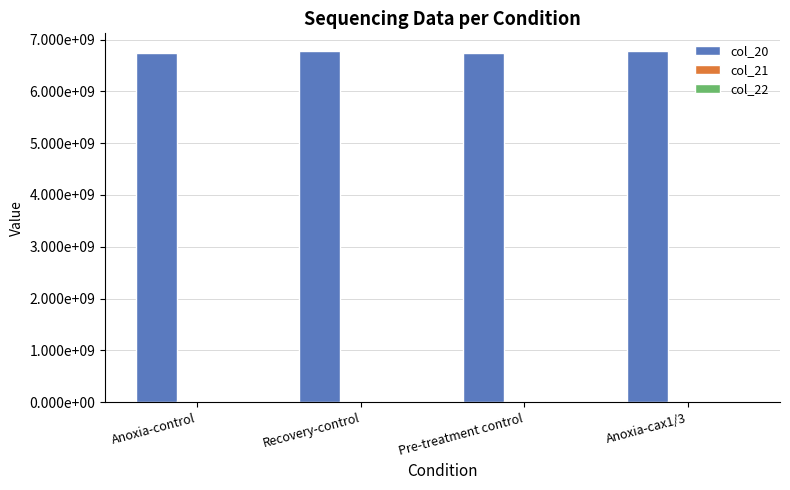

Does the chart contain stacked bars?

No